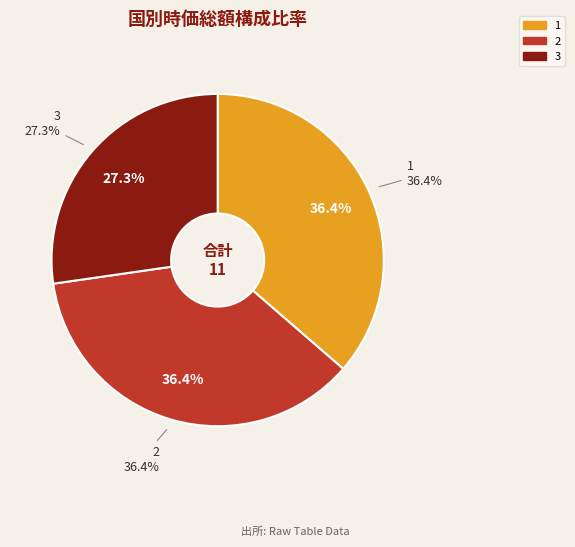

What percentage is the 2 slice, to the nearest percent?

36%